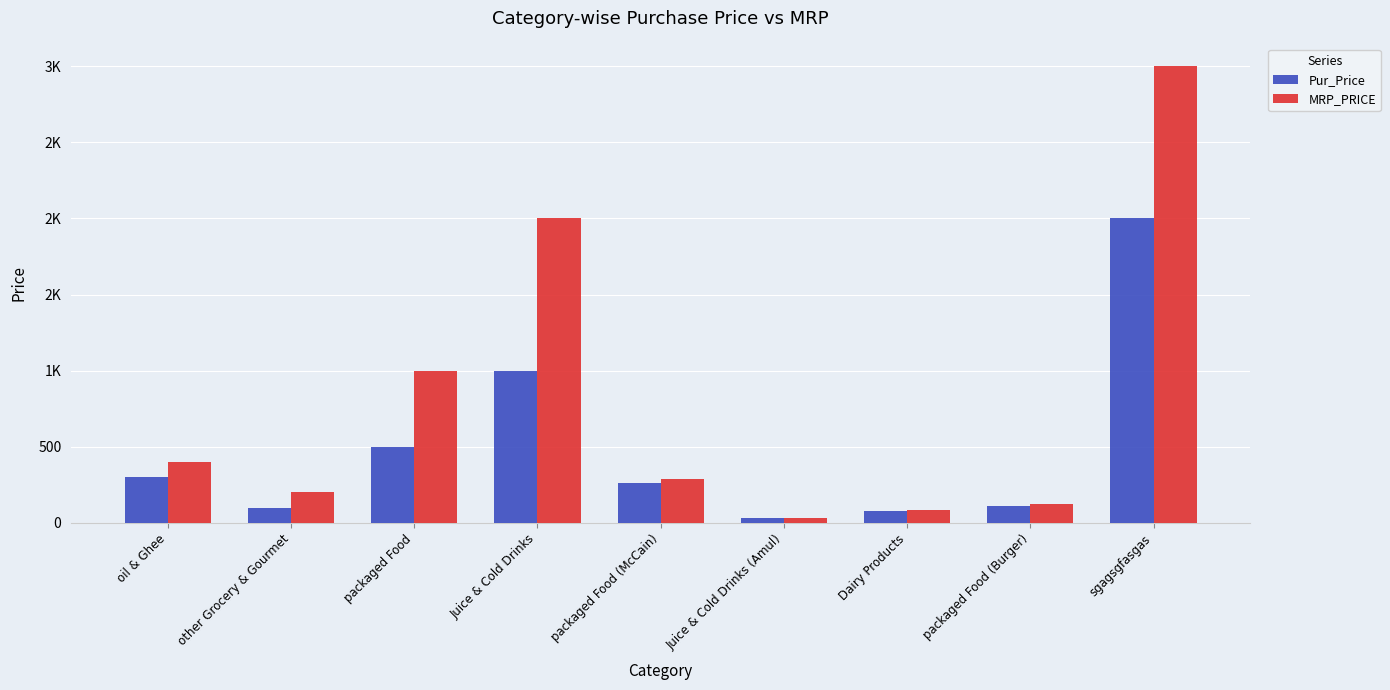

What is the difference between the second highest and second lowest values in the Pur_Price series?

921.0